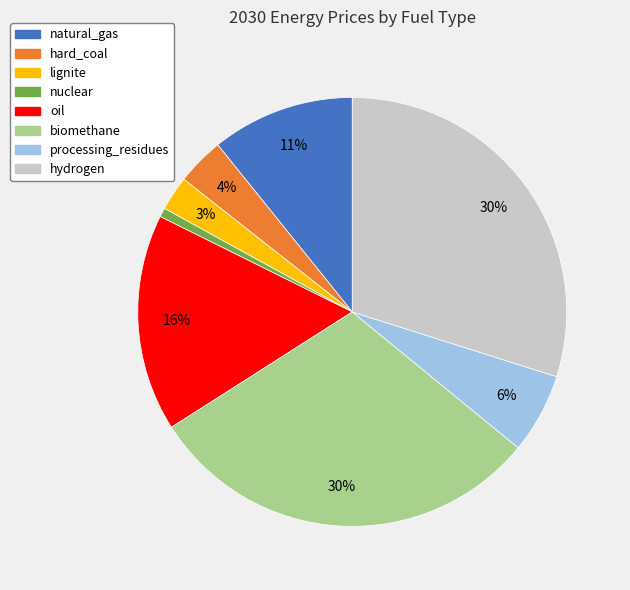

To the nearest percent, what is the average slice percentage?

12%